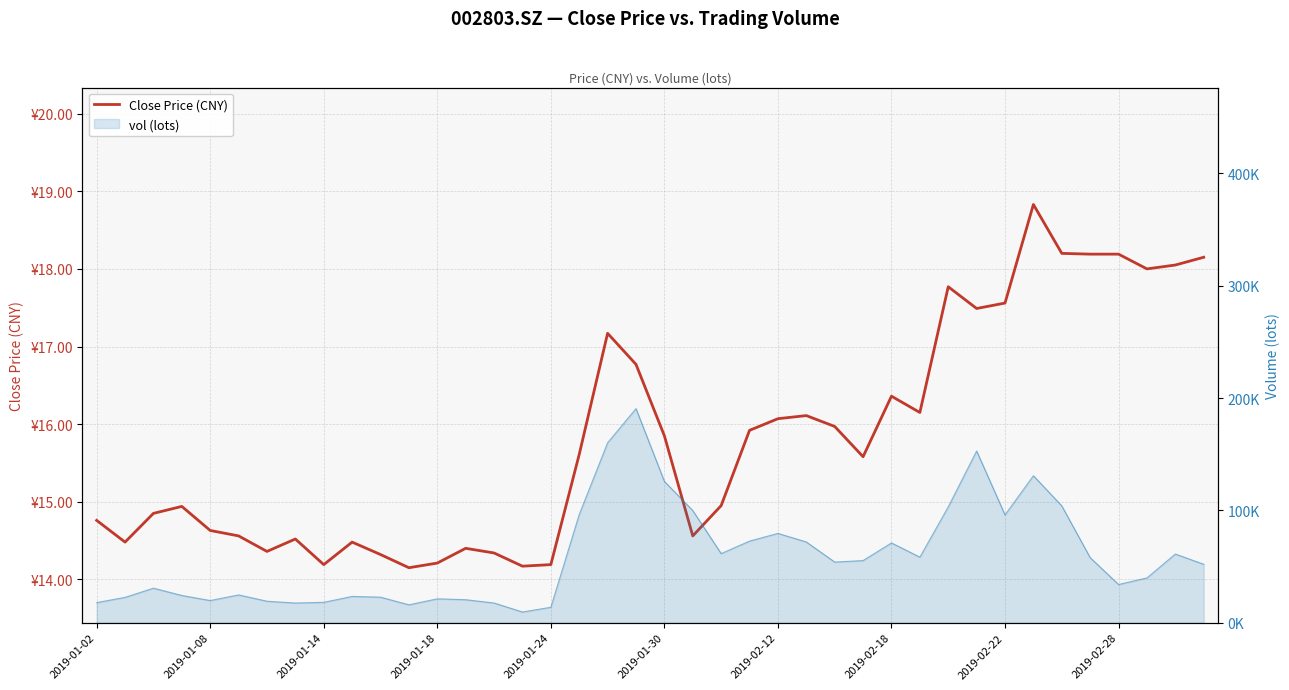

The chart shows a value of 17.2 at 18. True or false?

True